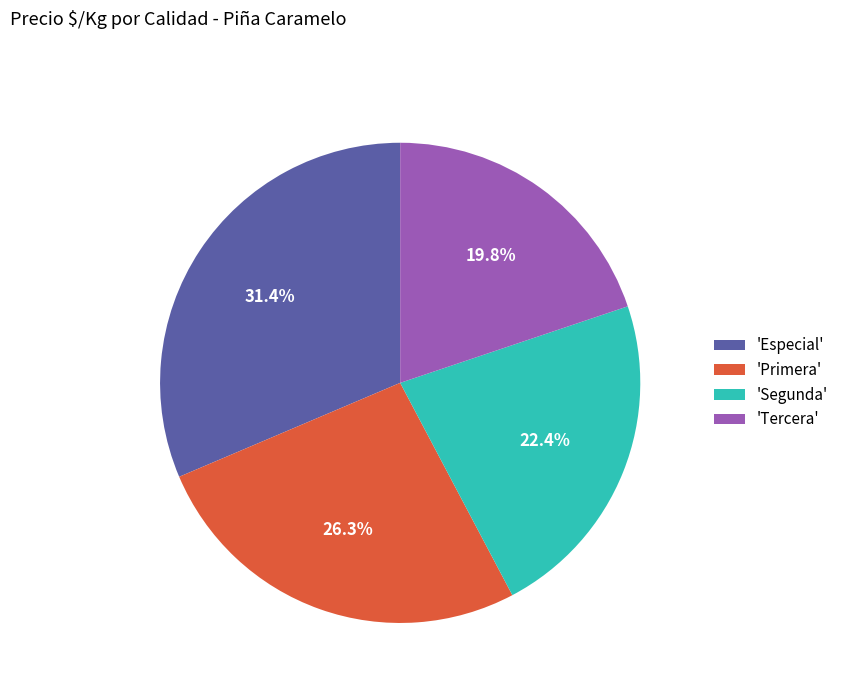

How many segments does this pie chart have?

4